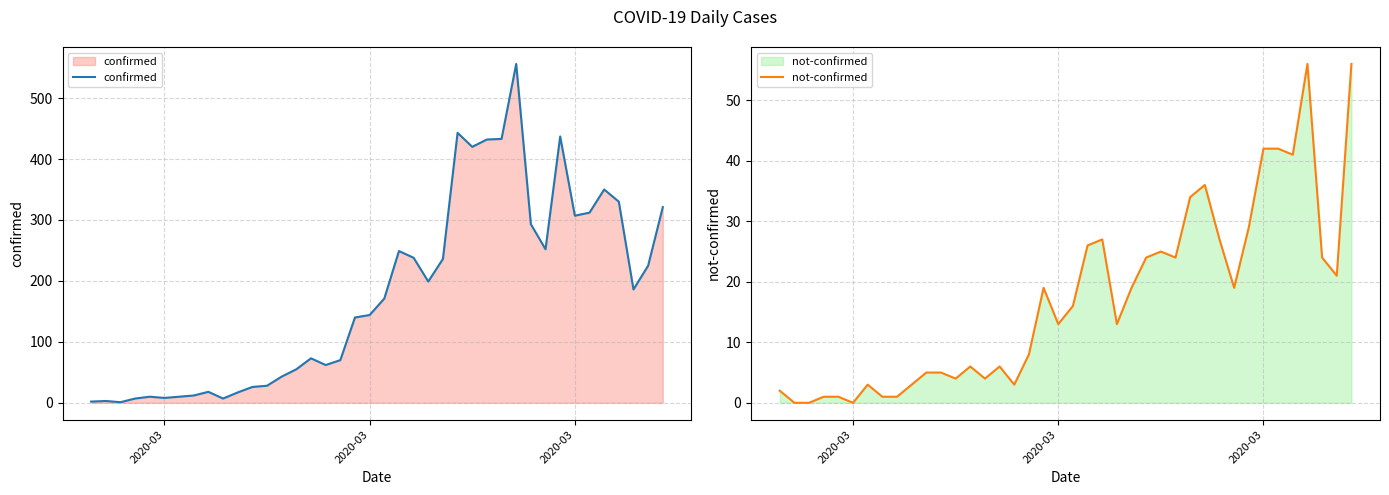

What is the lowest value of the confirmed series?

1